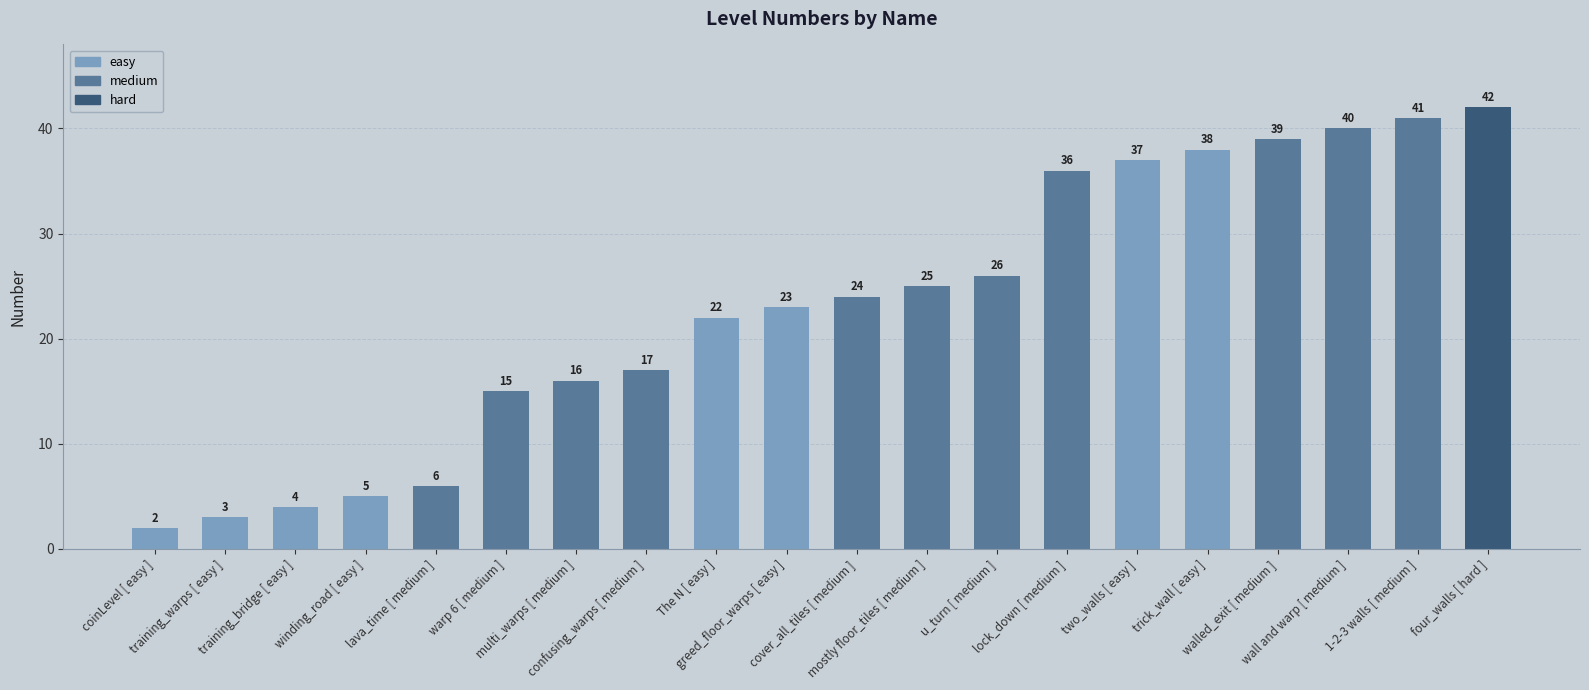

The value at u_turn [ medium ] is 26. True or false?

True